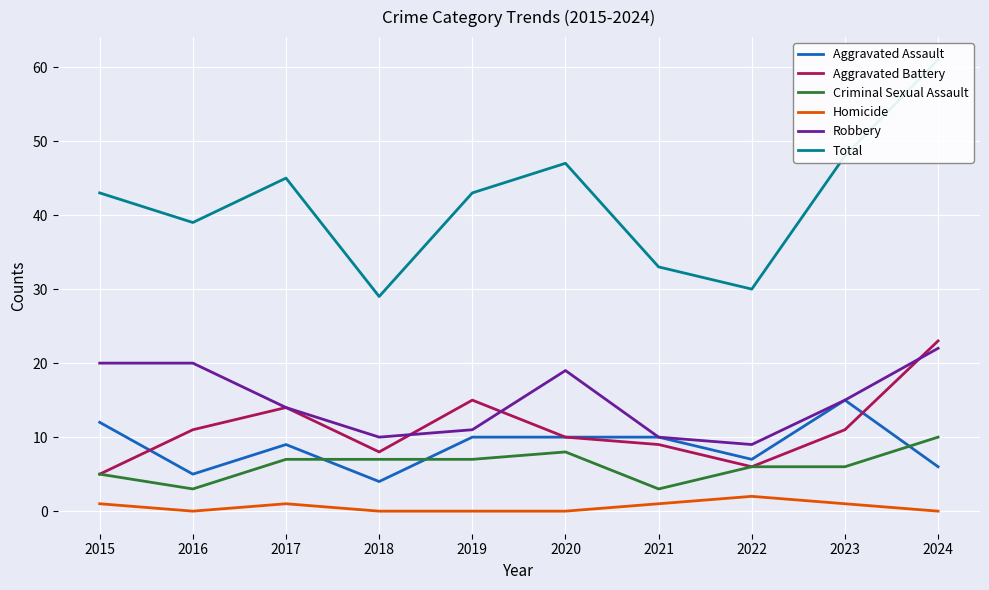

What are all the series names shown in the legend?

Aggravated Assault, Aggravated Battery, Criminal Sexual Assault, Homicide, Robbery, Total